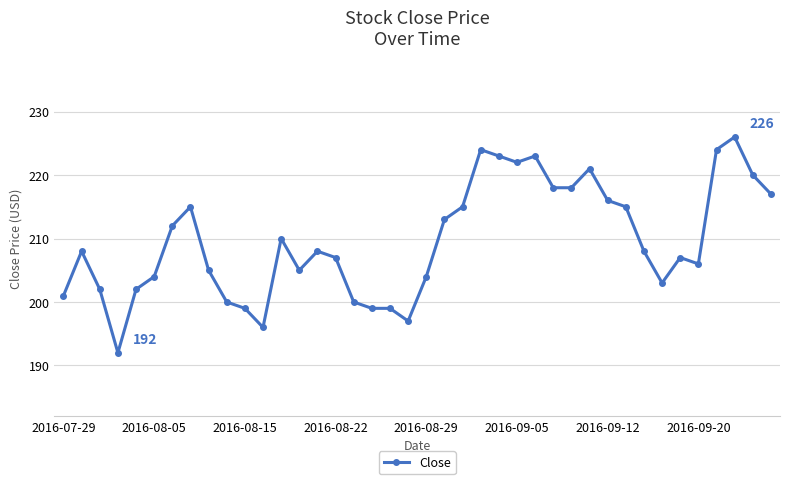

How many lines are shown in the chart?

1